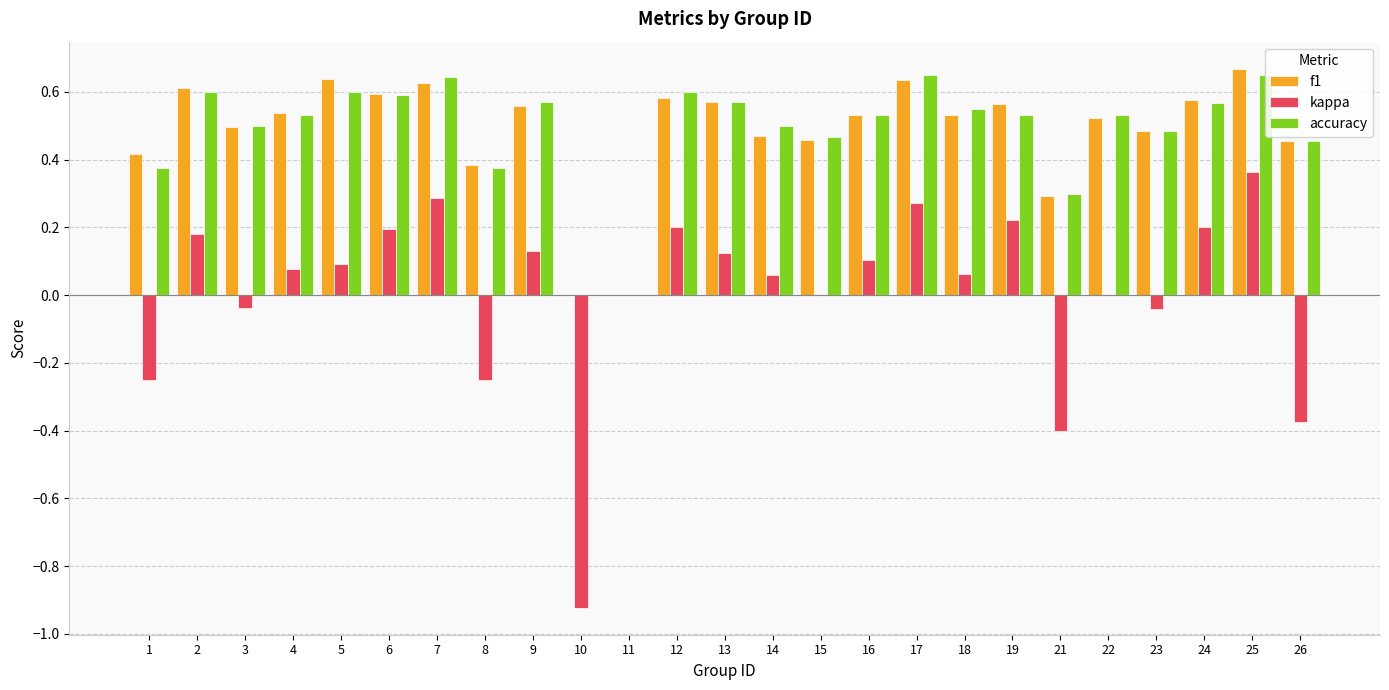

Which series changed the most between 6 and 15?

kappa